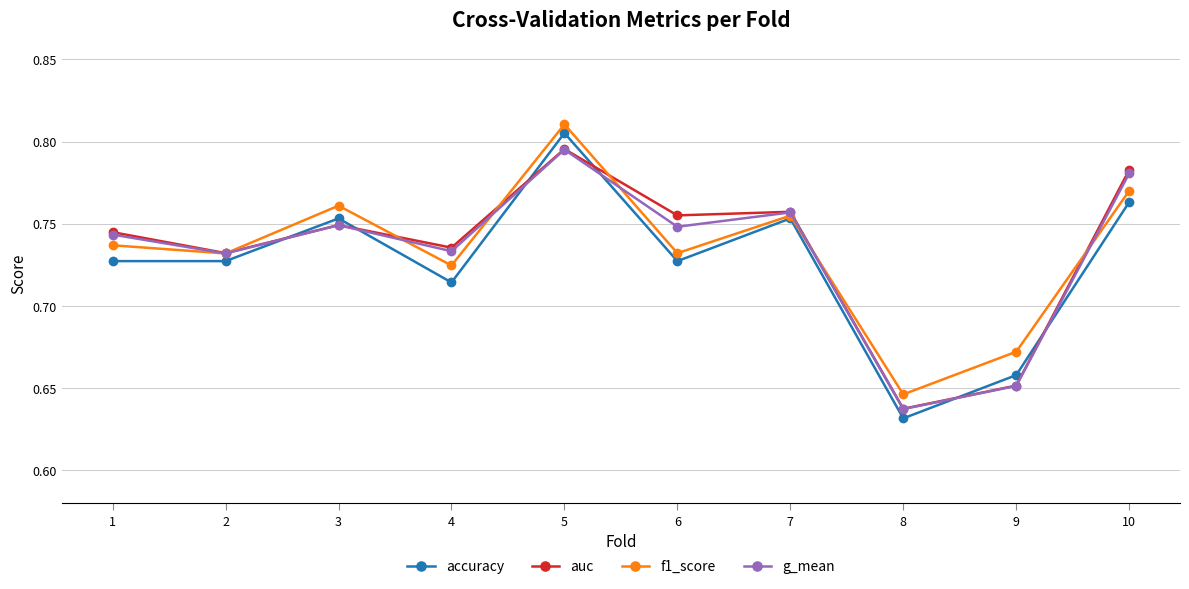

What is the total value across all series at 2?

2.9